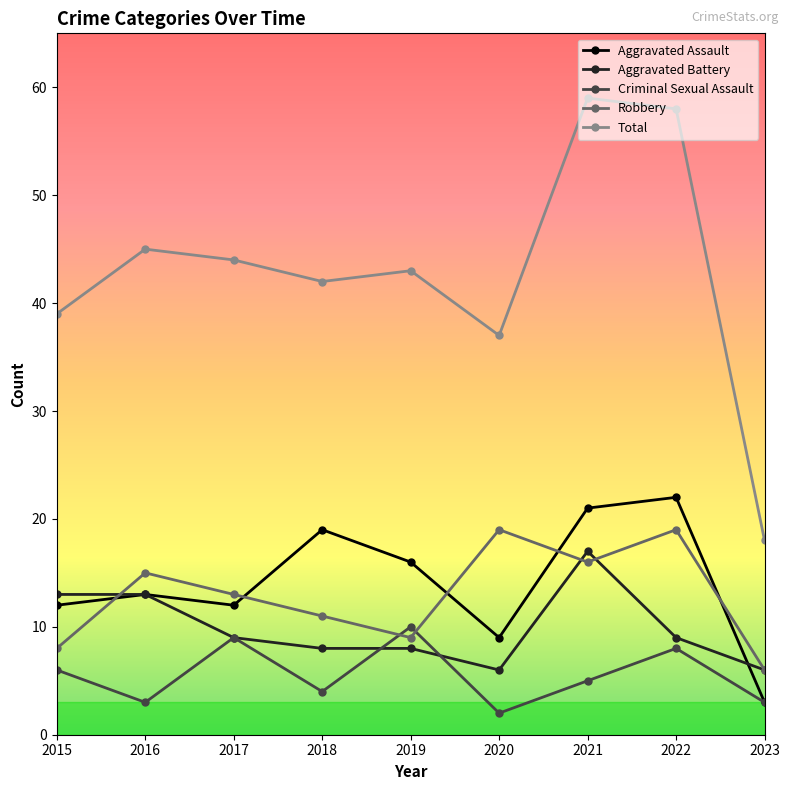

Between which two adjacent categories do Robbery and Aggravated Battery first intersect?

2015 and 2016